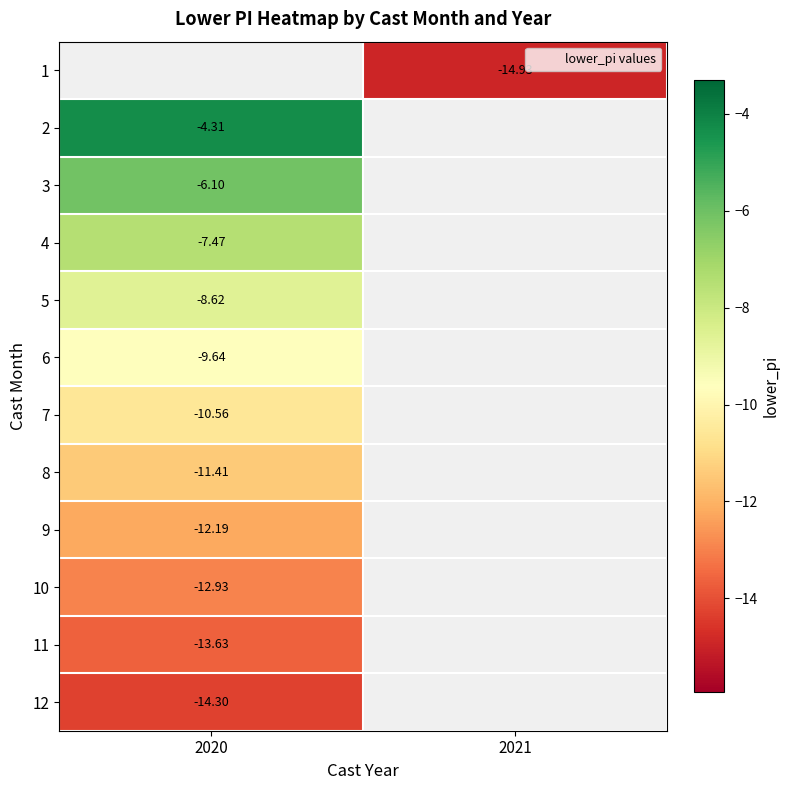

How many negative values does the 5 series have?

1